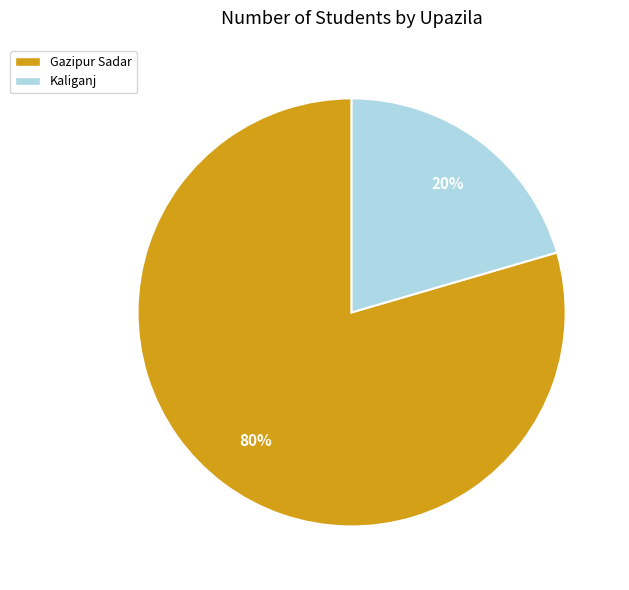

Is there any slice that represents more than half of the pie?

Yes